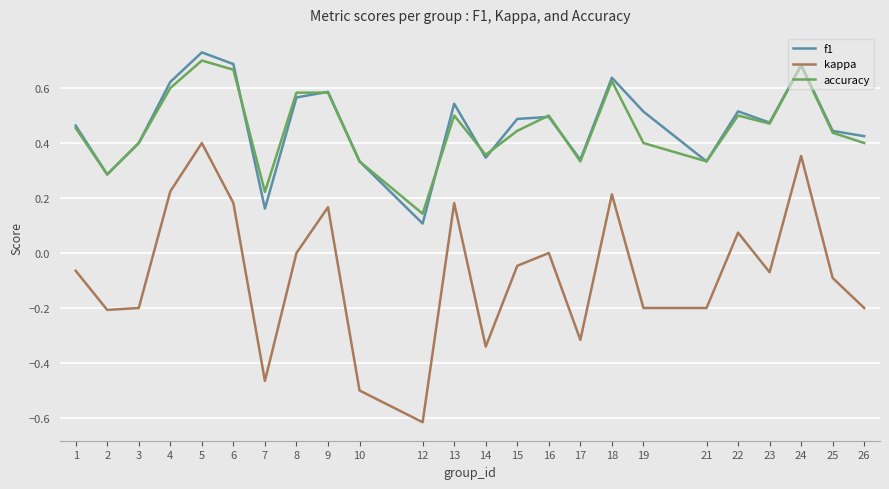

Where is the first local minimum for f1?

2